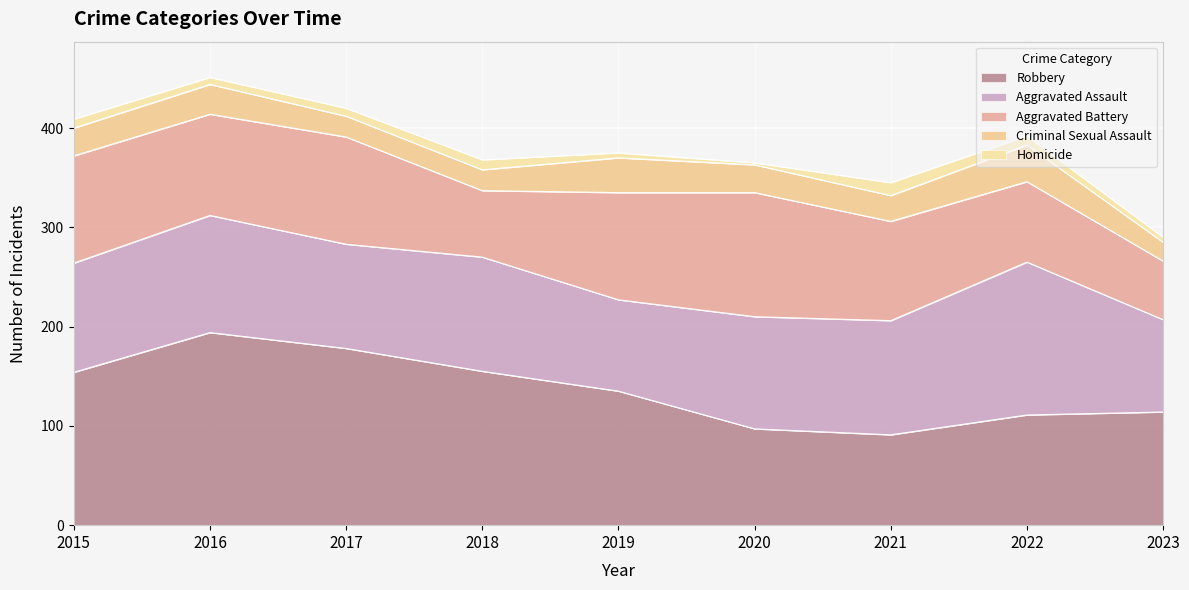

True or false: Aggravated Assault and Aggravated Battery intersect in this chart.

True